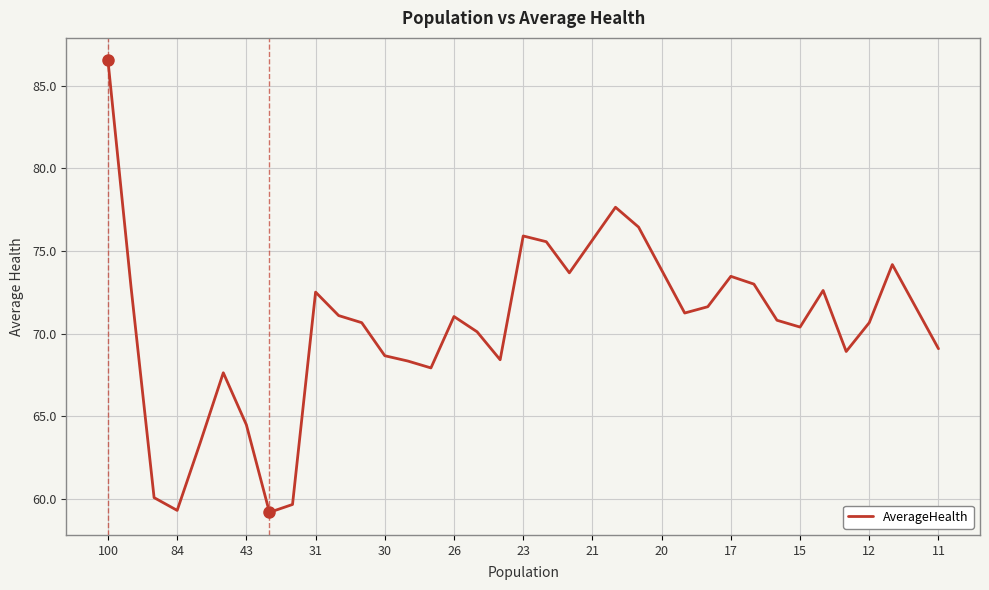

What is the smallest value displayed?

59.2